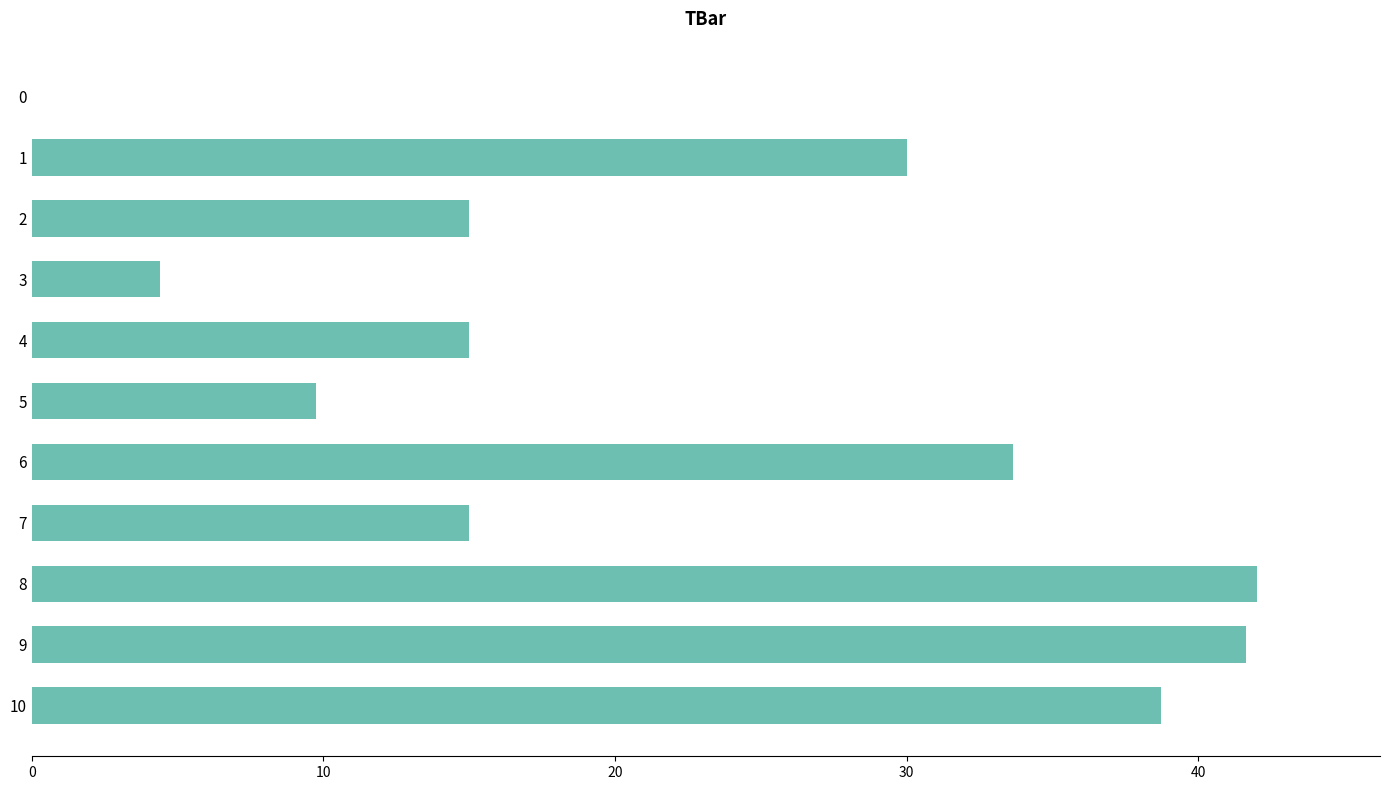

What is the approximate value at 9?

41.6